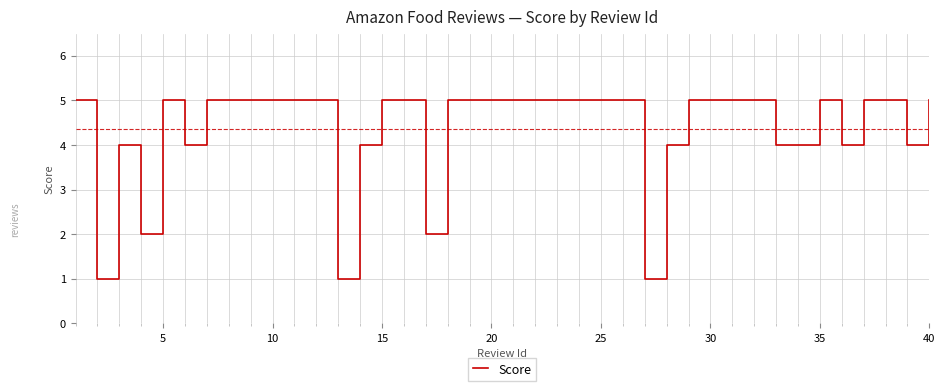

What is the maximum value shown in the chart?

5